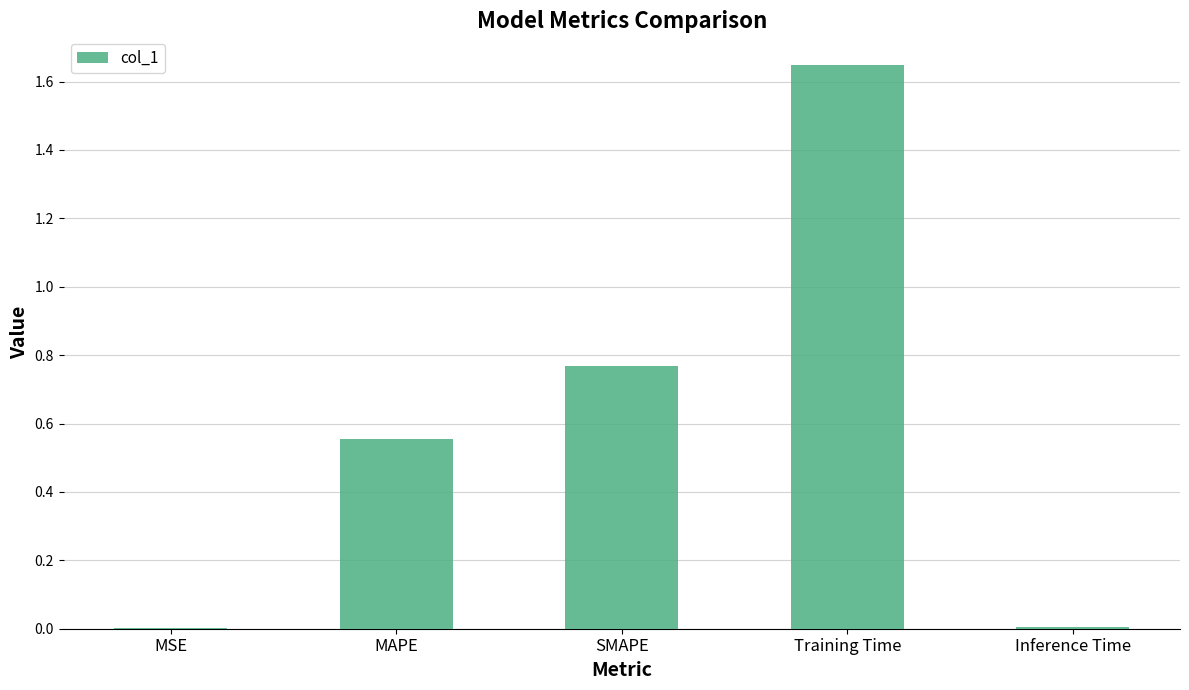

Which category has the highest value across all series?

Training Time